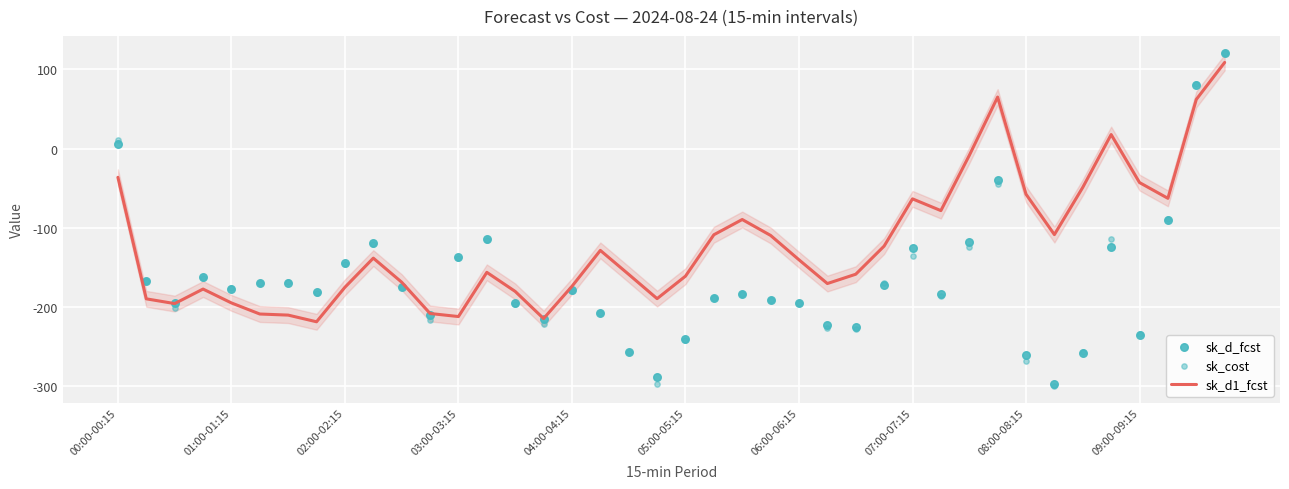

Which series contains the lowest Y value?

sk_cost